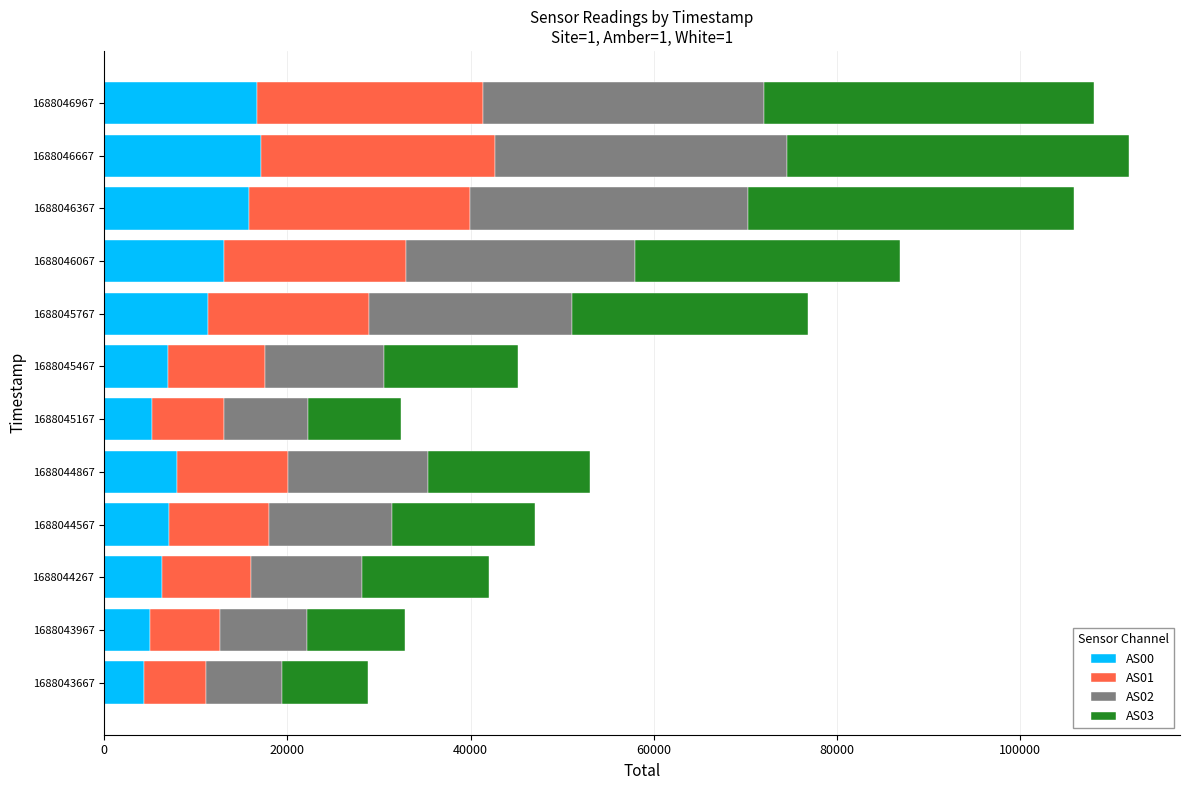

How many distinct data groups are displayed?

4